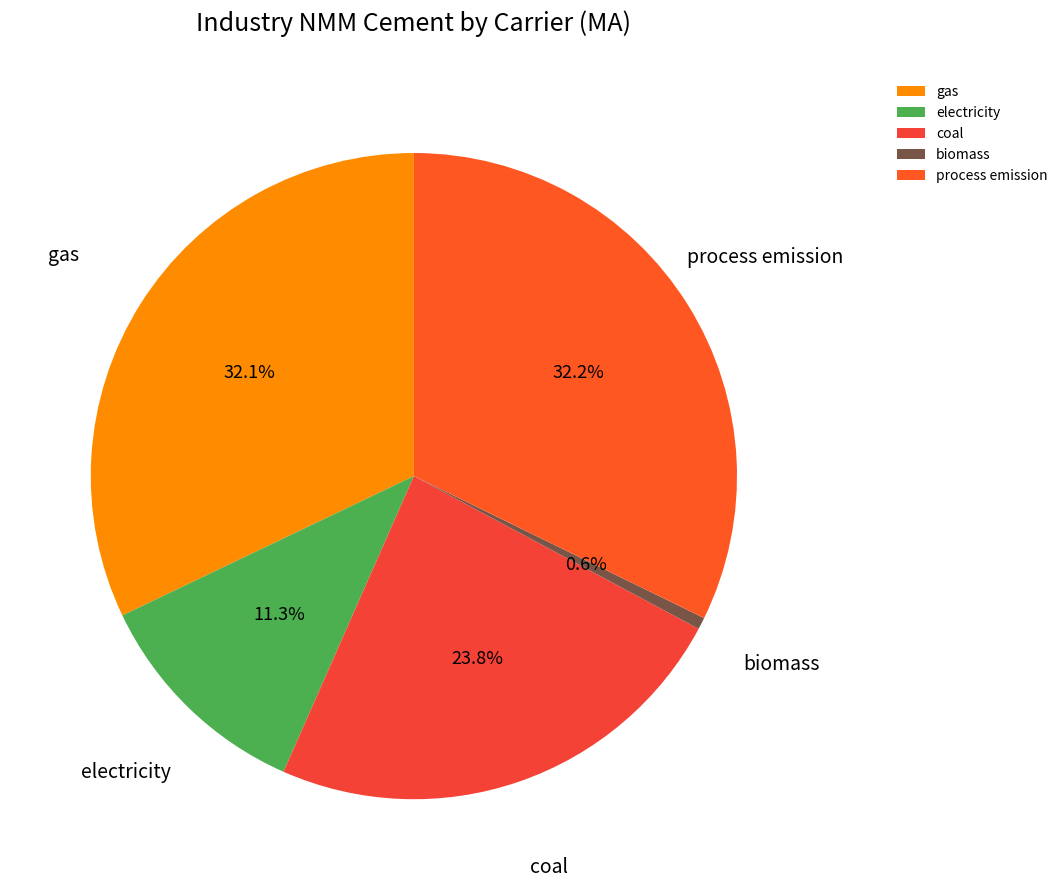

To the nearest percent, what portion does biomass represent?

1%